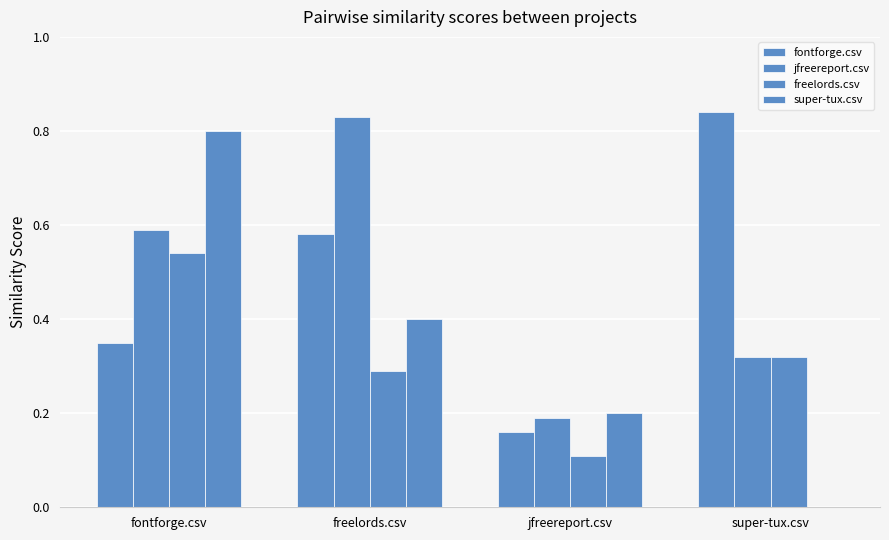

Are the bars horizontal?

No